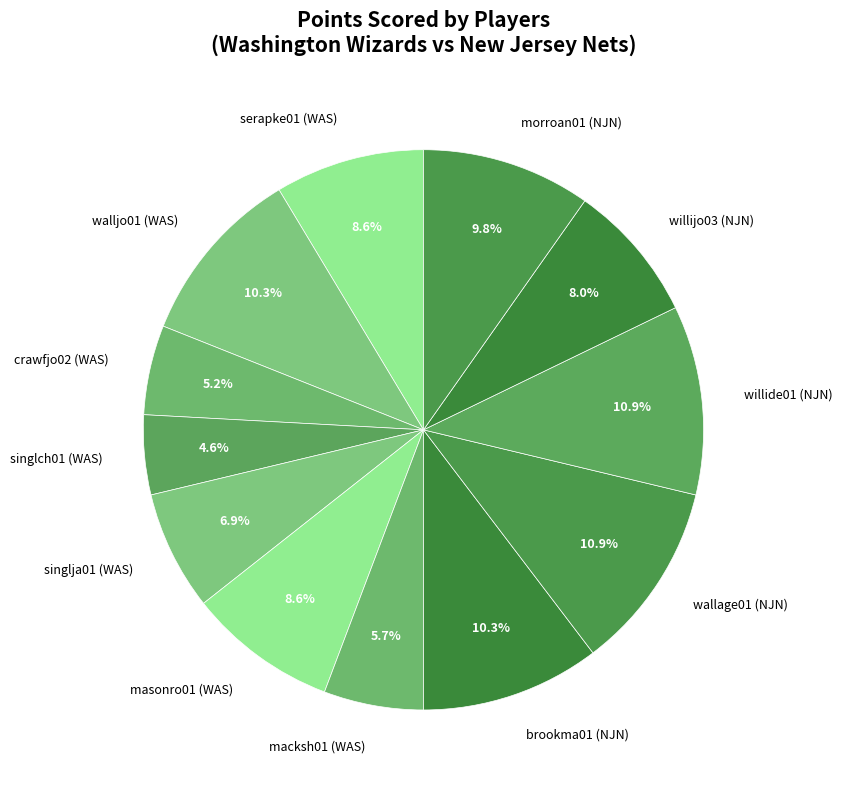

What is the total percentage of willijo03 (NJN) and singlch01 (WAS)?

12.6%